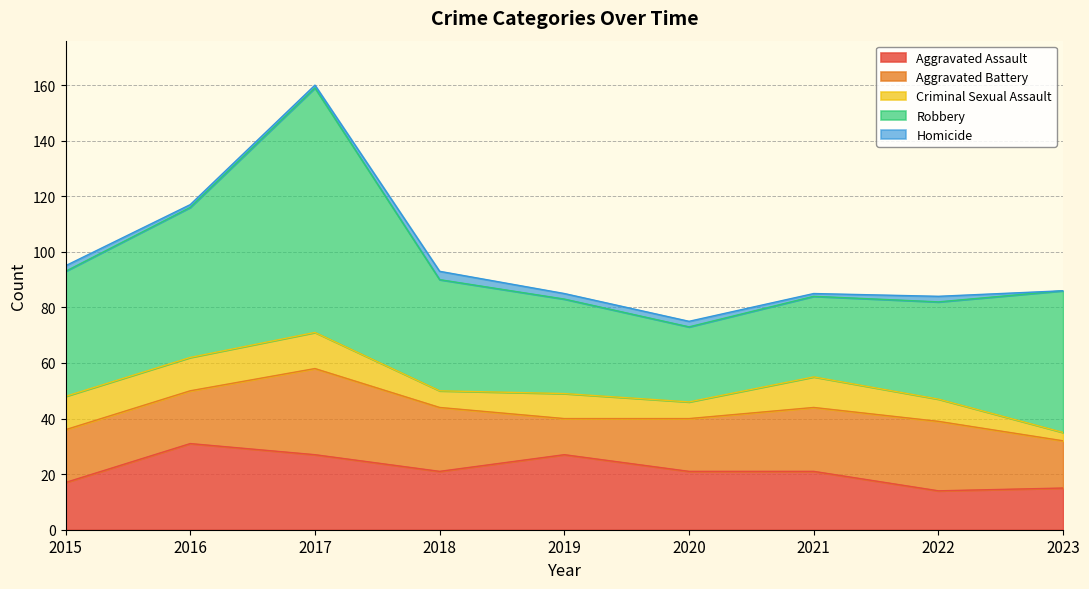

Is the value of Homicide at 2022 greater than the value of Aggravated Battery at 2023?

No